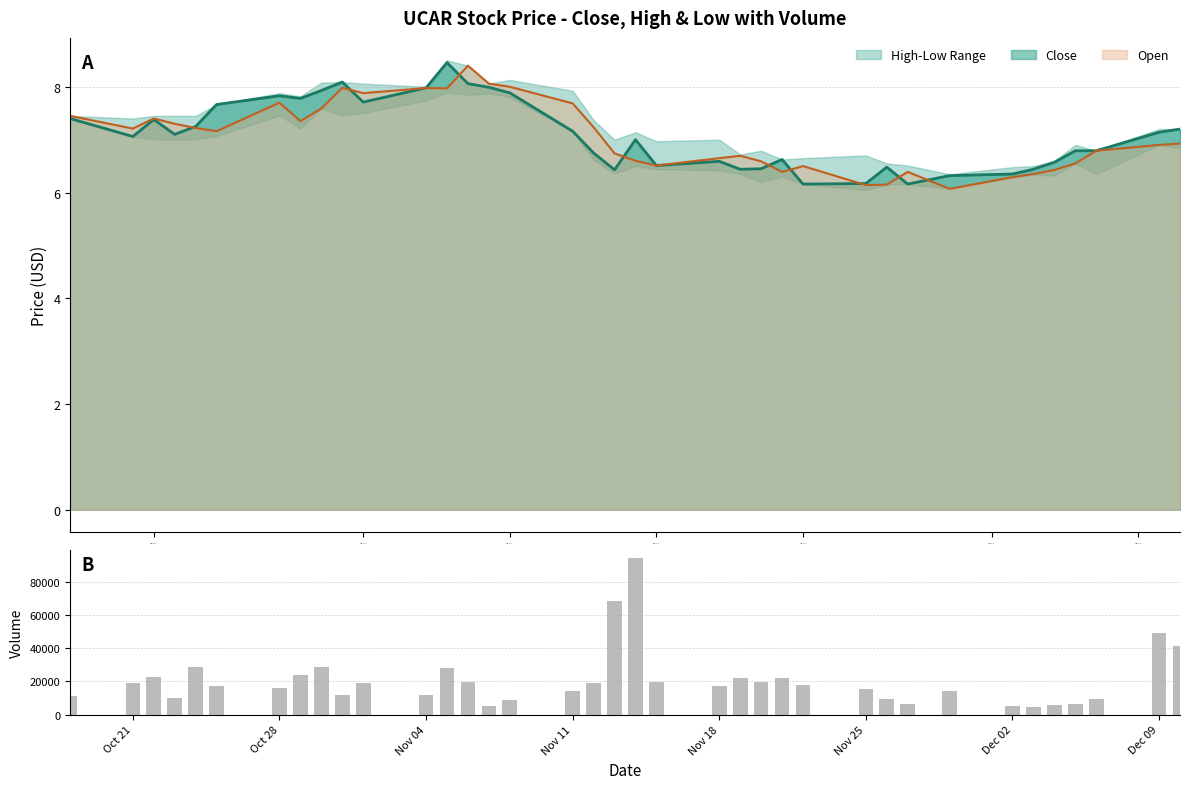

Are the bars grouped side by side (vs. stacked)?

No